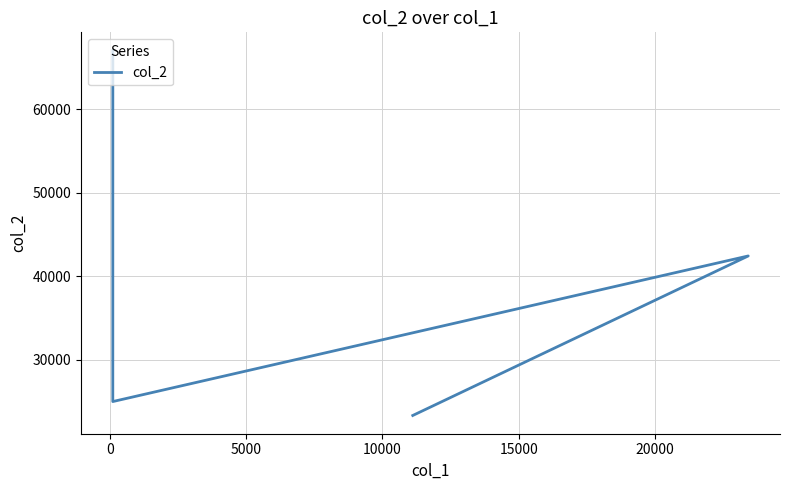

Is it true that the value at 10000 is 43382?

False